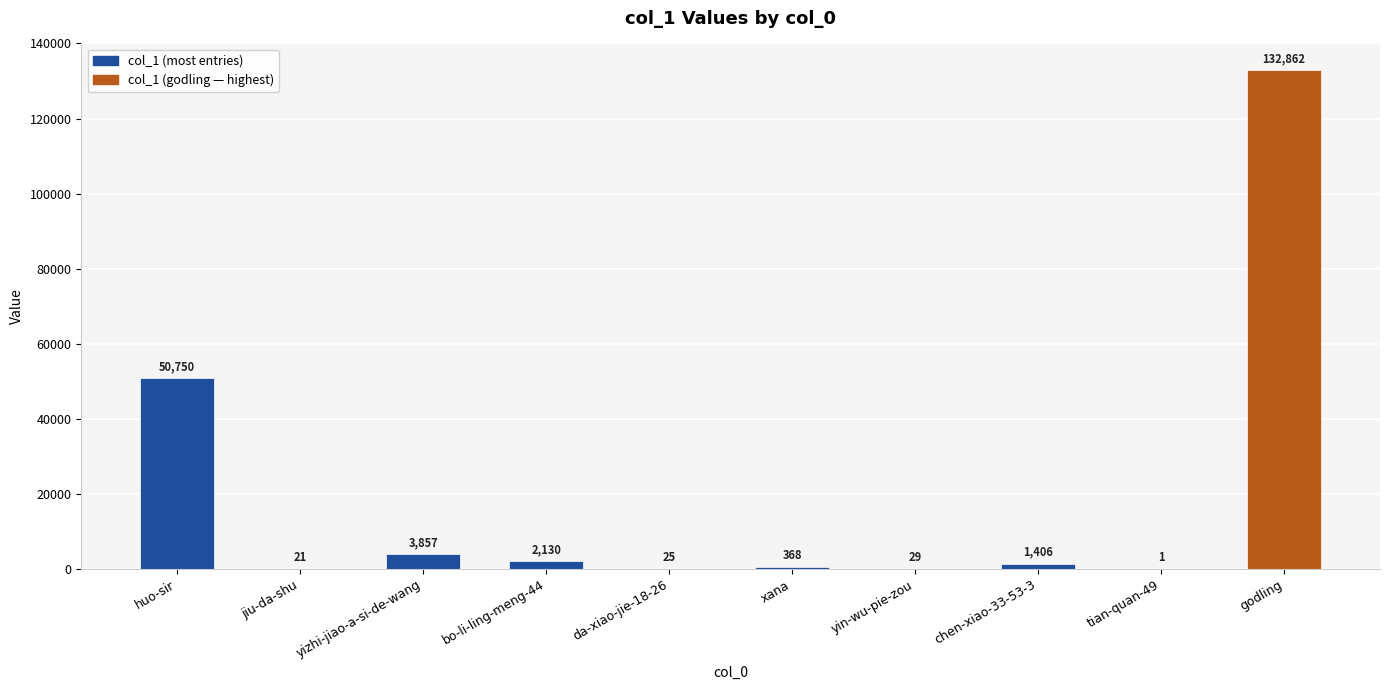

Where is the data nearest to the value 66431?

huo-sir